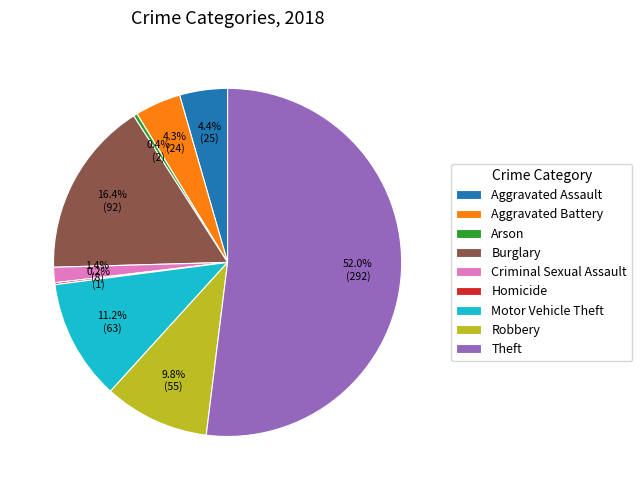

What is the total percentage of Theft and Arson?

52.3%